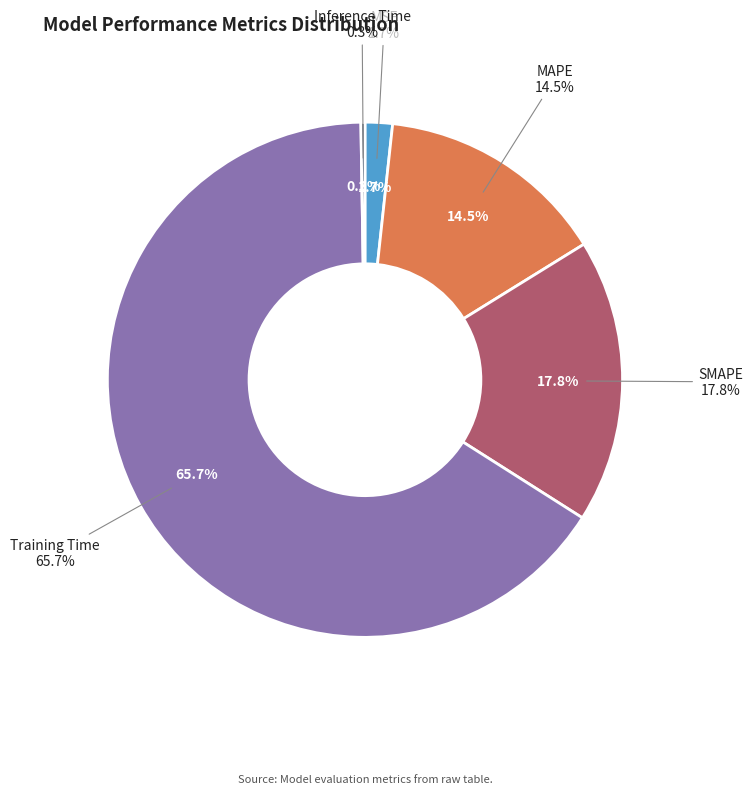

What percentage is the MSE slice, to the nearest percent?

2%